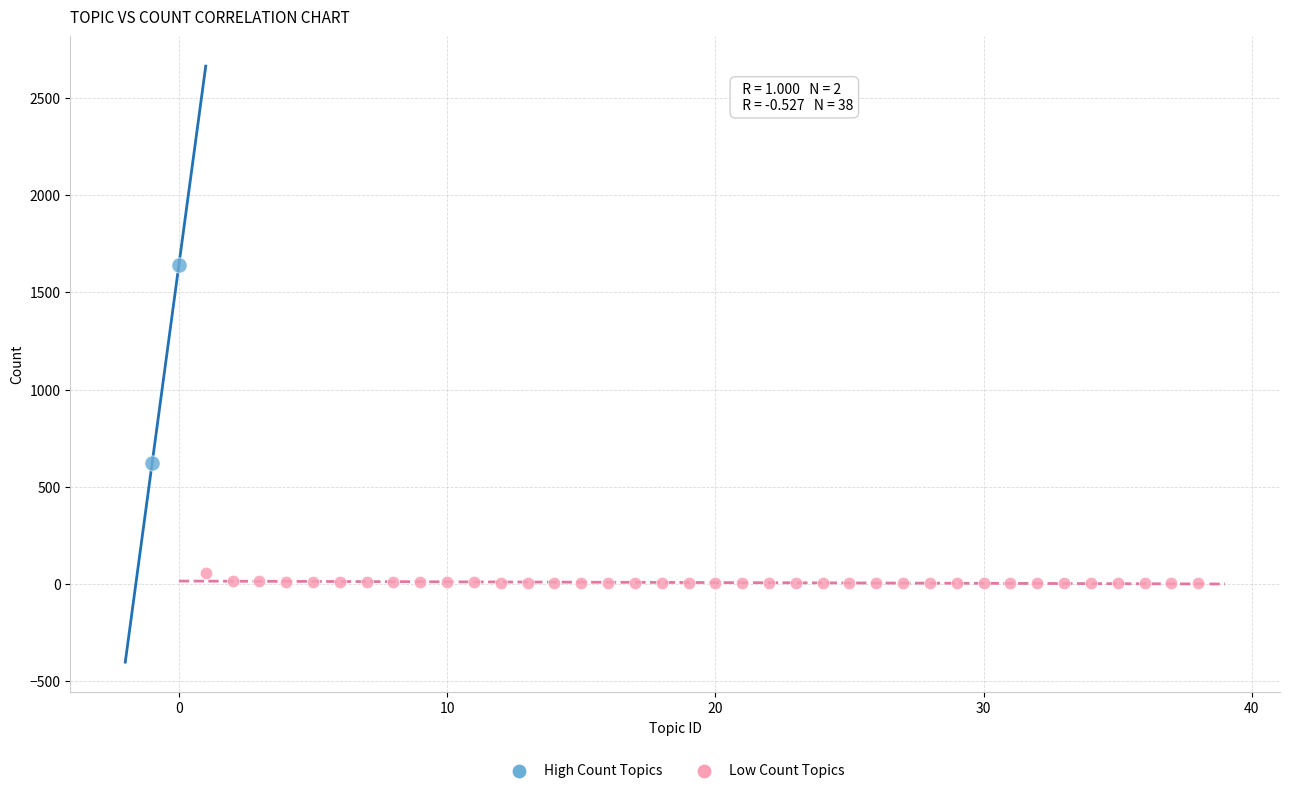

What are all the series names shown in the legend?

High Count Topics, Low Count Topics